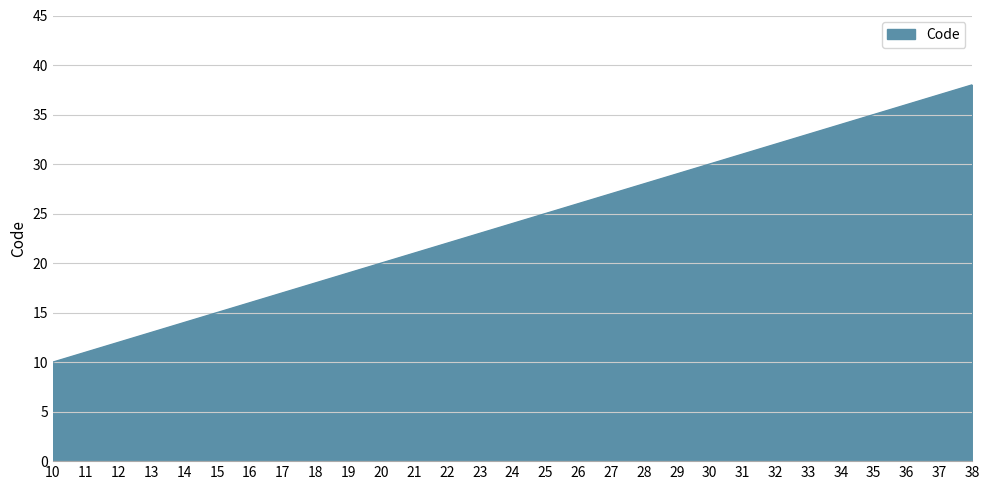

At which category does the chart reach its minimum across all series?

10